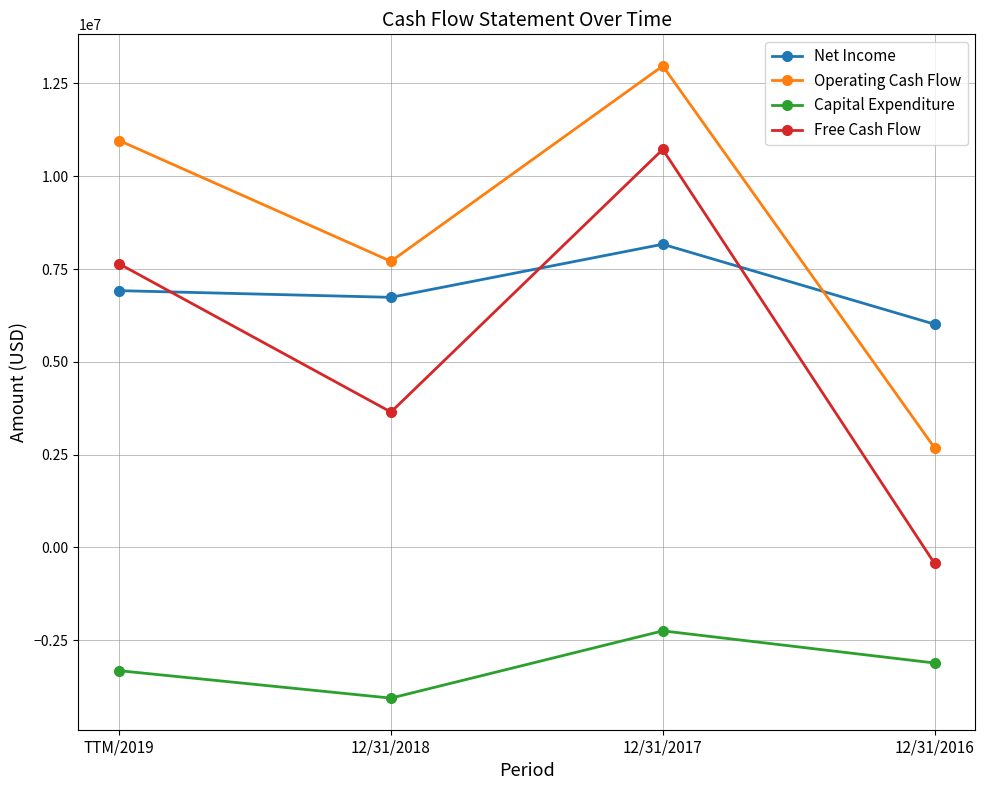

Reading left to right, what are all the values shown in this chart?

Net Income: 6917000	6737000	8167000	6013000
Operating Cash Flow: 10962000	7707000	12971000	2681000
Capital Expenditure: -3322000	-4061000	-2249000	-3115000
Free Cash Flow: 7640000	3646000	10722000	-434000